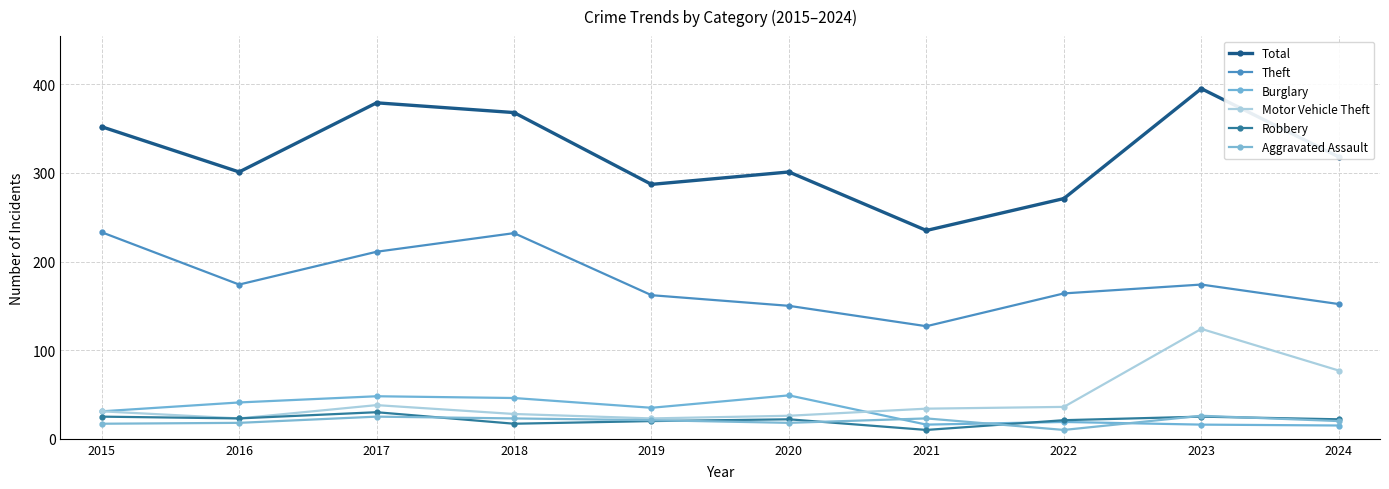

True or false: Robbery and Theft cross at least once.

False